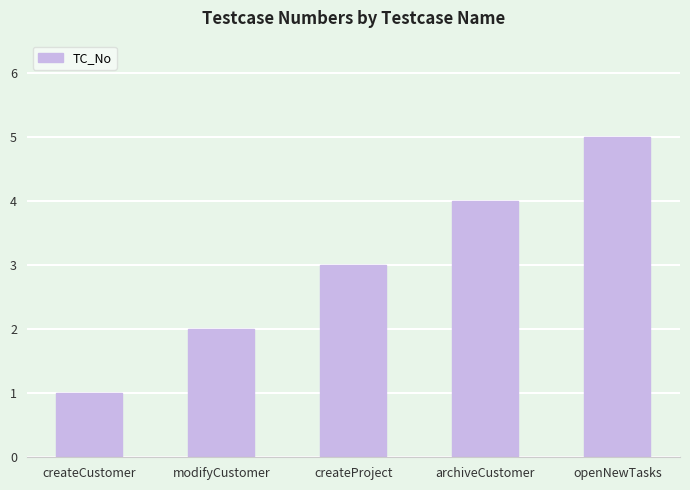

What is the difference between the values at modifyCustomer and openNewTasks?

3